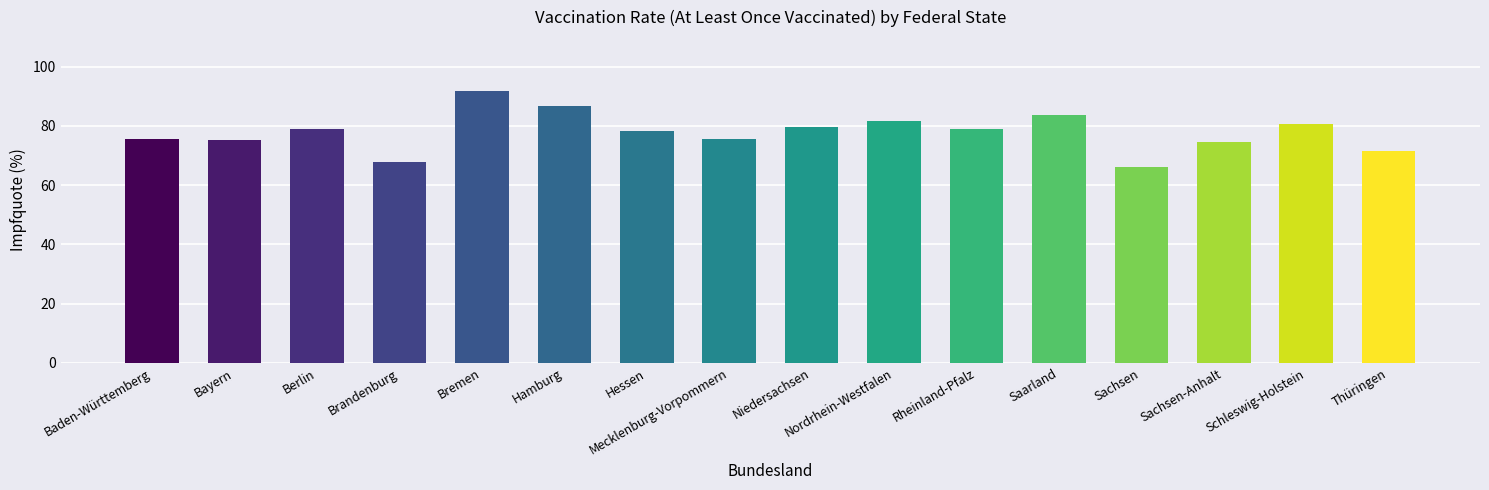

Between Mecklenburg-Vorpommern and Schleswig-Holstein, which is larger?

Schleswig-Holstein